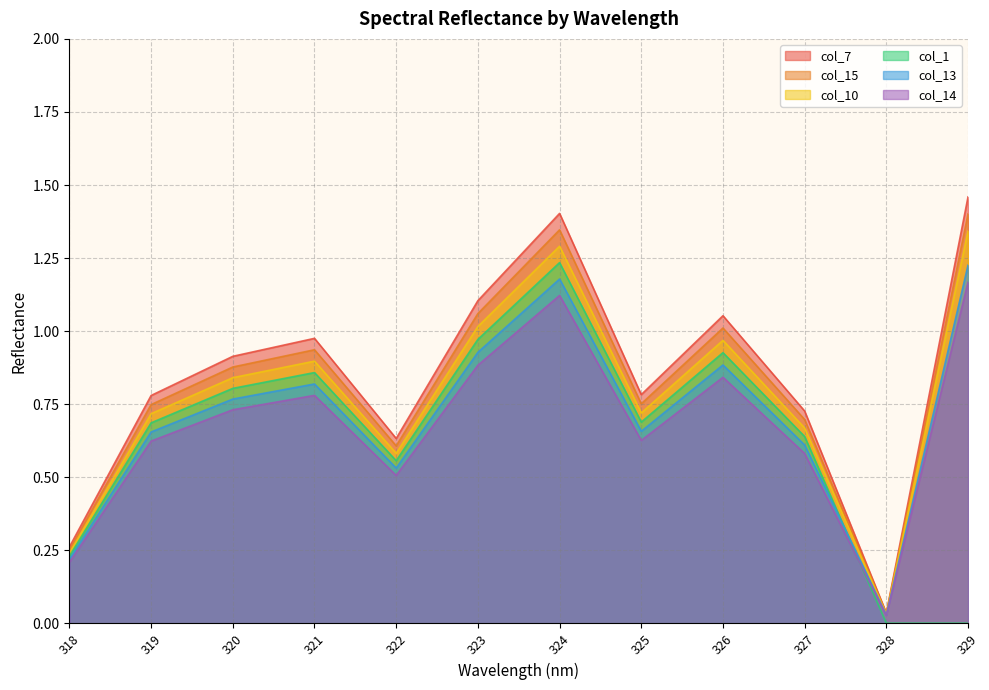

At which category is the sum across all series the highest?

324